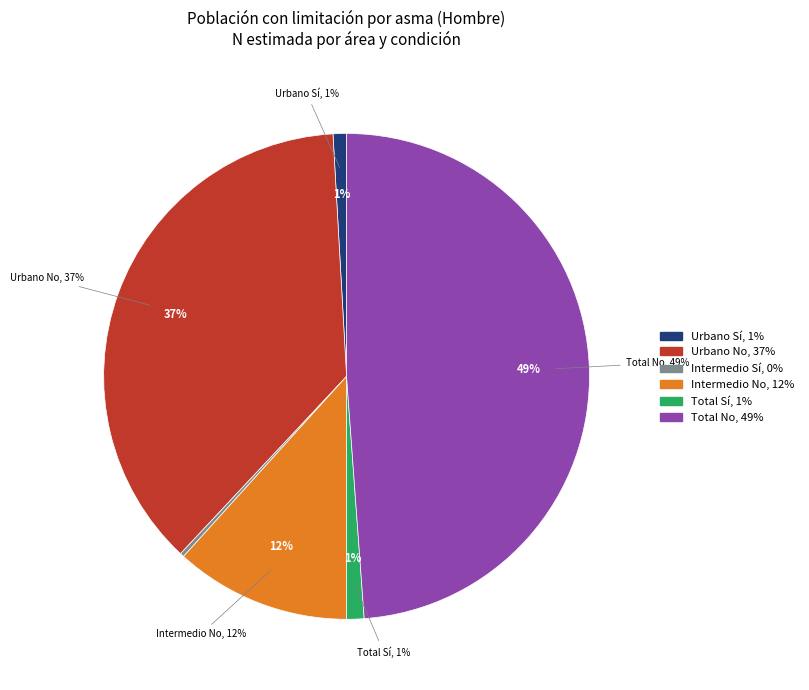

To the nearest percent, what is the difference between the Total No (Hombre) and Intermedio No (Hombre) slice percentages?

37%